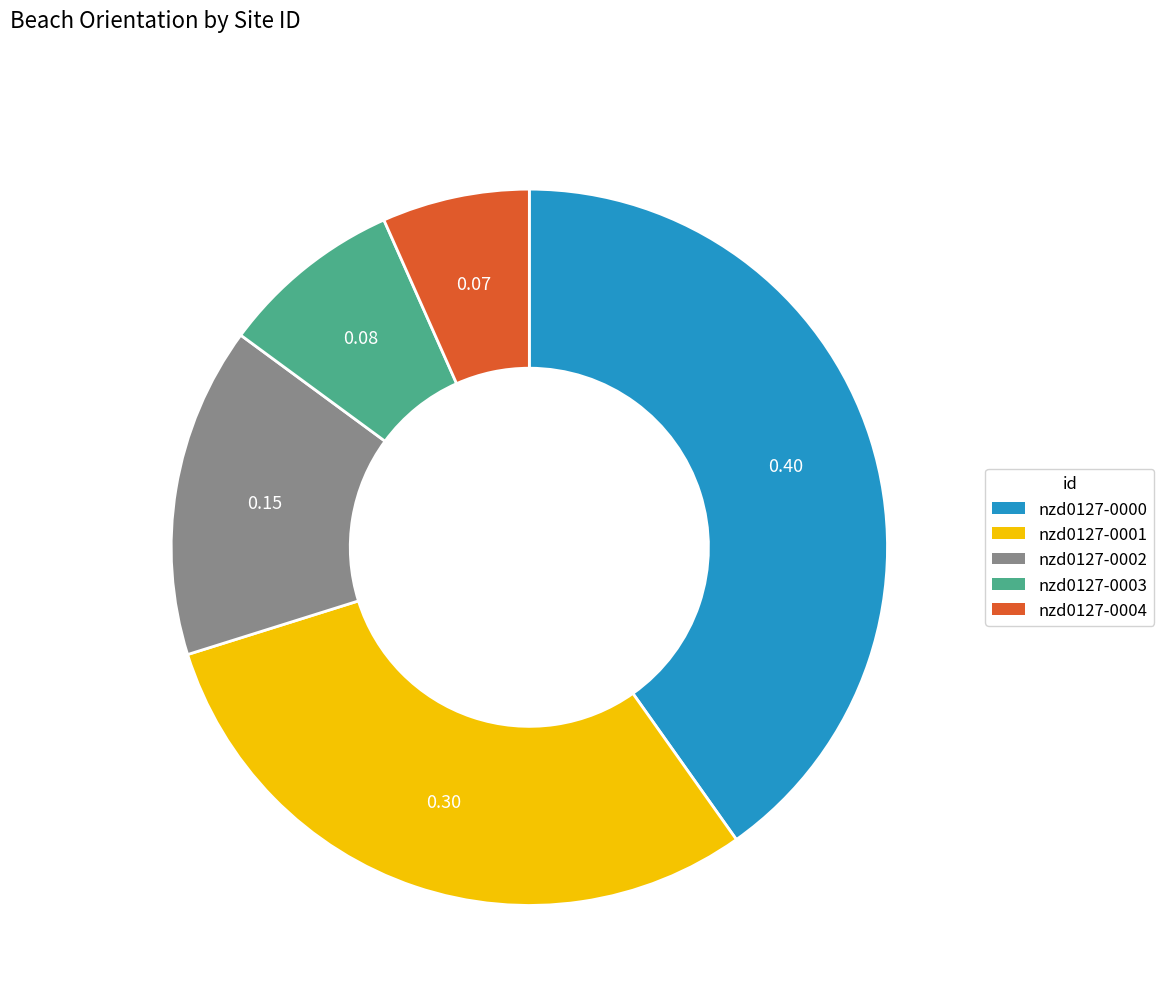

What is the smallest slice in the pie chart?

nzd0127-0004